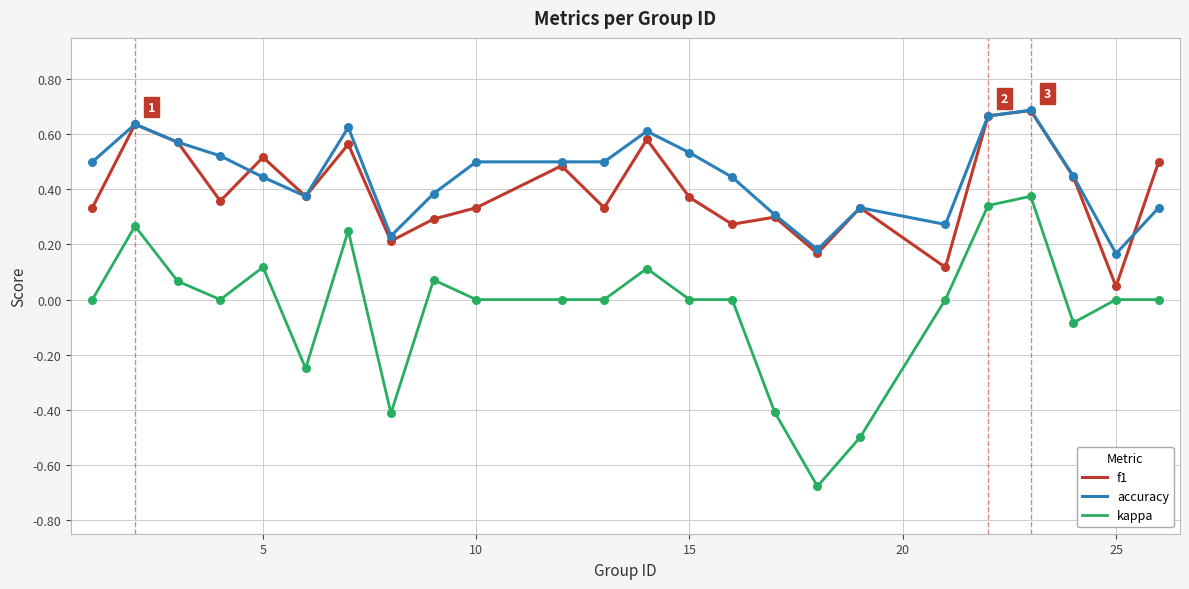

What are all the series names shown in the legend?

f1, accuracy, kappa